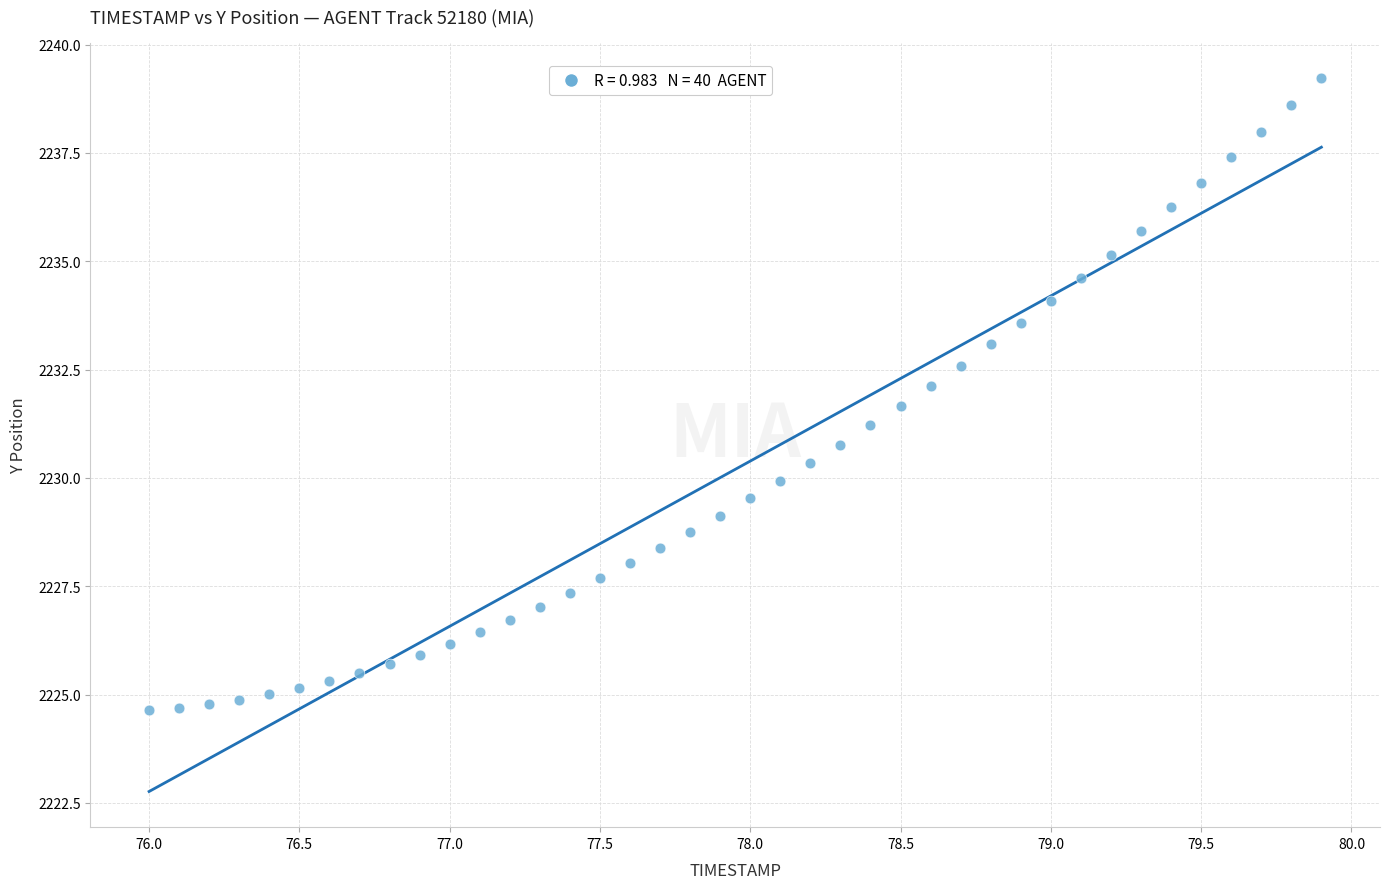

What is the range of X values (max minus min)?

3.9